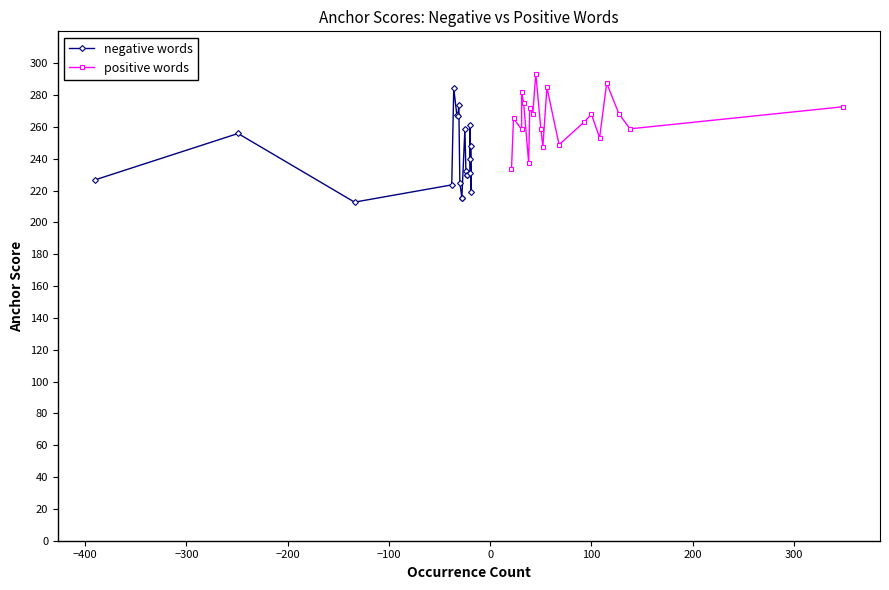

Does the chart have visible grid lines?

No